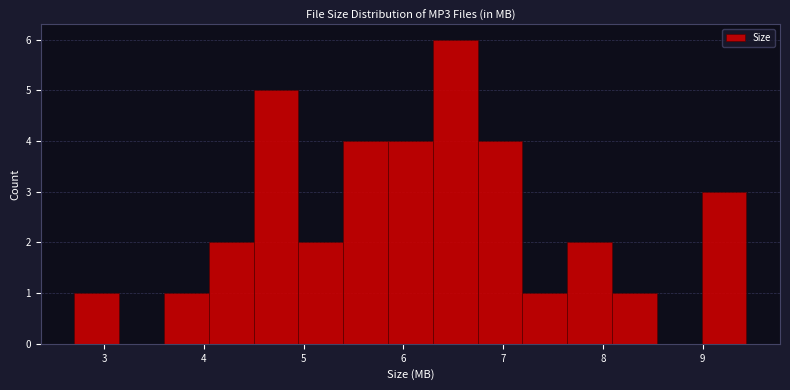

Reading left to right, transcribe this chart: for each bar, give the range it covers on the x-axis and its height. Neither the bar edges nor the heights are printed on the chart, so give them approximately, as read against the axes.

2.7 to 3.1: 1
3.1 to 3.6: 0
3.6 to 4.0: 1
4.0 to 4.5: 2
4.5 to 4.9: 5
4.9 to 5.4: 2
5.4 to 5.8: 4
5.8 to 6.3: 4
6.3 to 6.7: 6
6.7 to 7.2: 4
7.2 to 7.6: 1
7.6 to 8.1: 2
8.1 to 8.5: 1
8.5 to 9.0: 0
9.0 to 9.4: 3